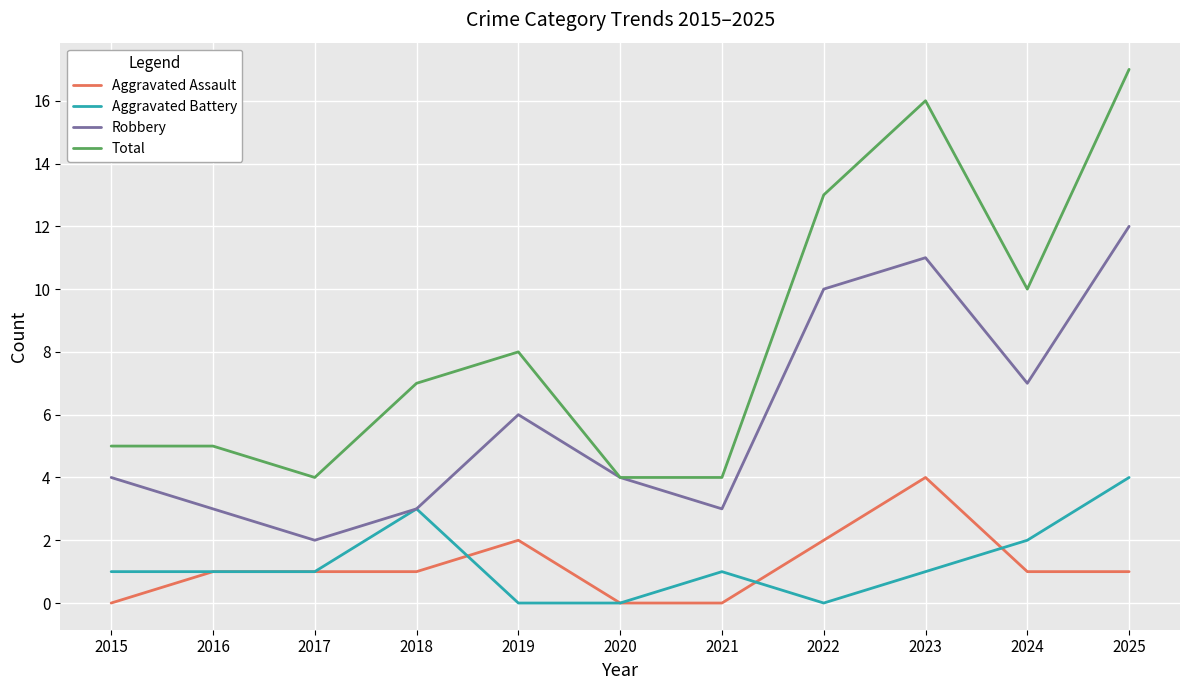

Does the chart have visible grid lines?

Yes